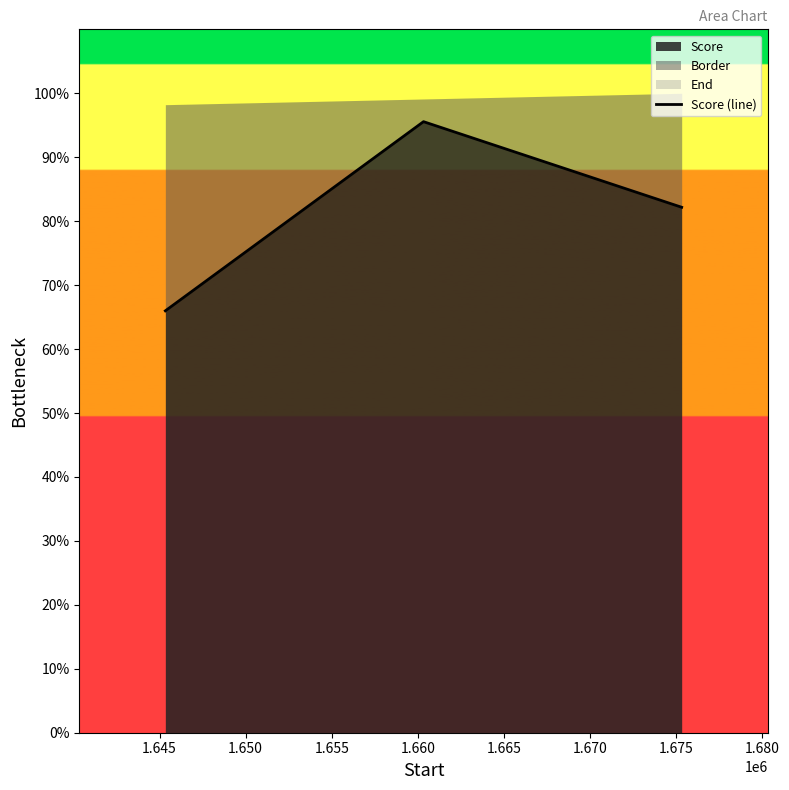

How many lines are shown in the chart?

1